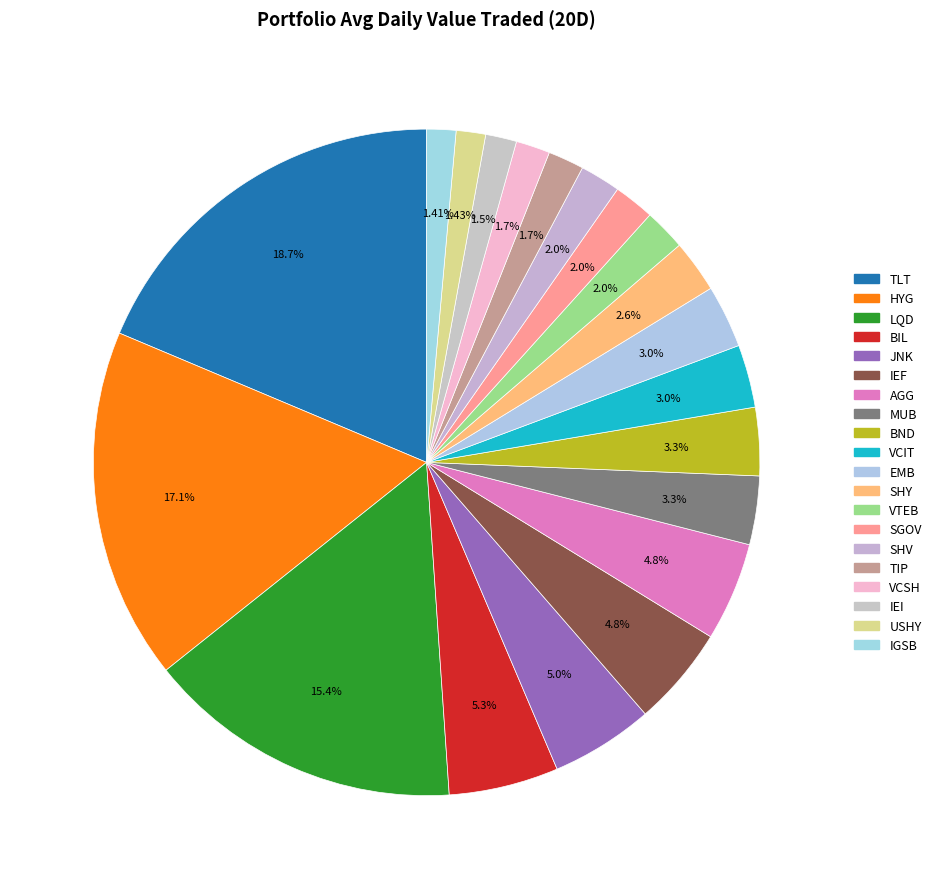

Count the number of slices in the pie.

20